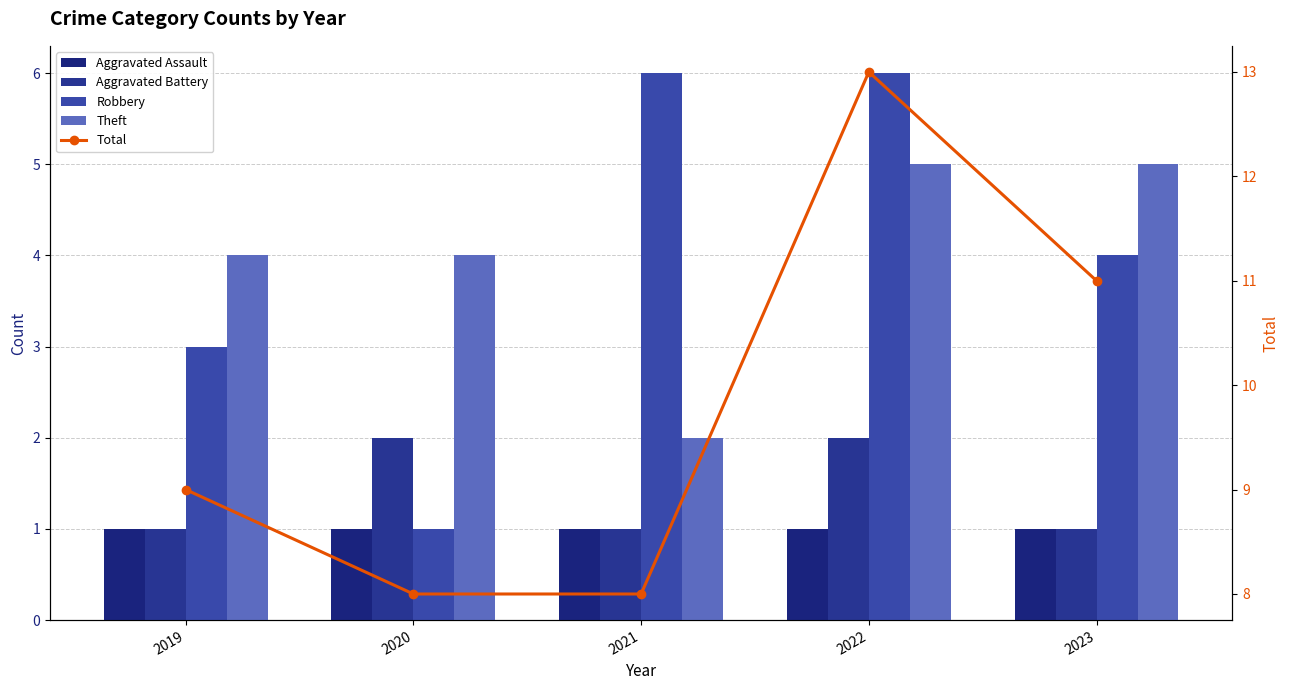

Is the value of Aggravated Battery at 2022 greater than the value of Theft at 2019?

No